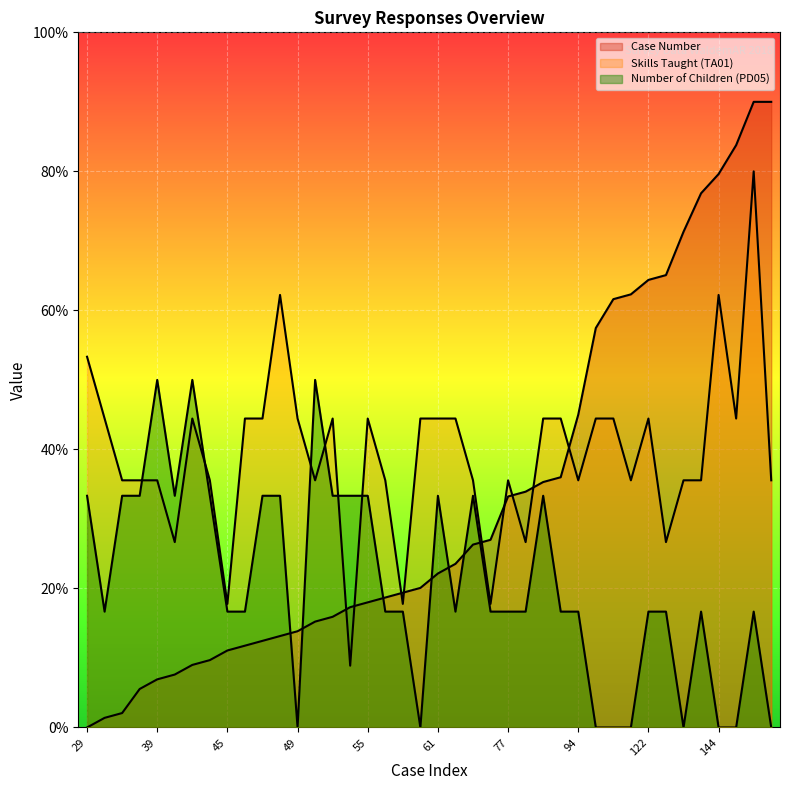

What is the value of the Number of Children (PD05) point at the 29th from the left?

1.7